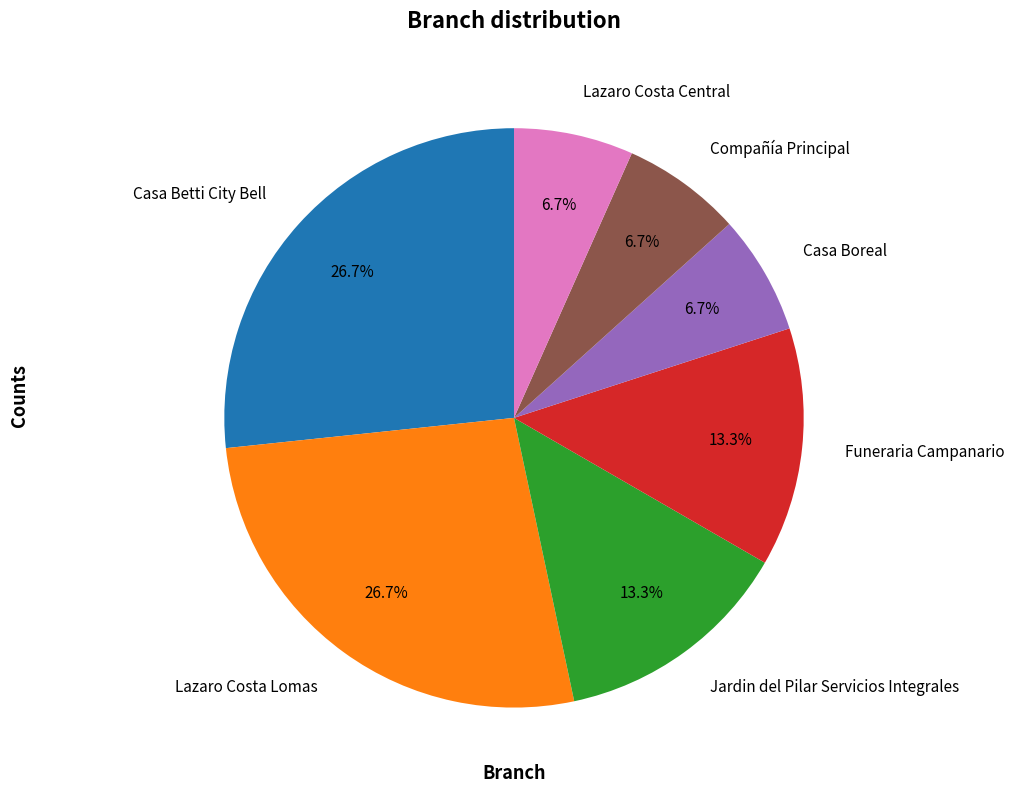

Do Compañía Principal and Funeraria Campanario together represent more than half of the pie?

No